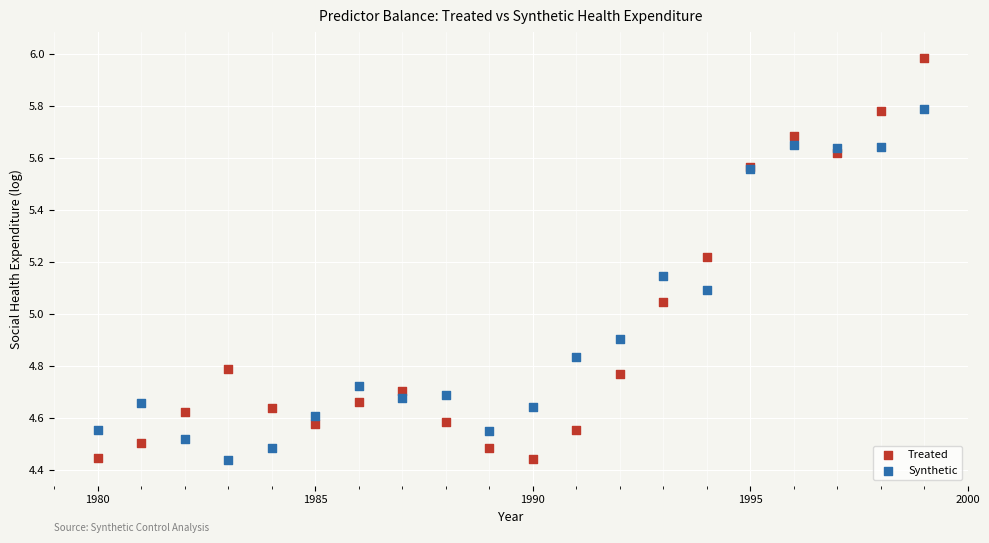

What is the X range (max minus min) for the scatter plot?

19.0